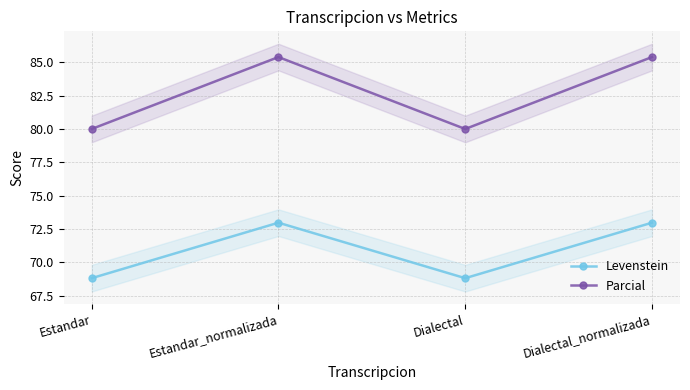

What is the label of the 1st point from the left?

Estandar